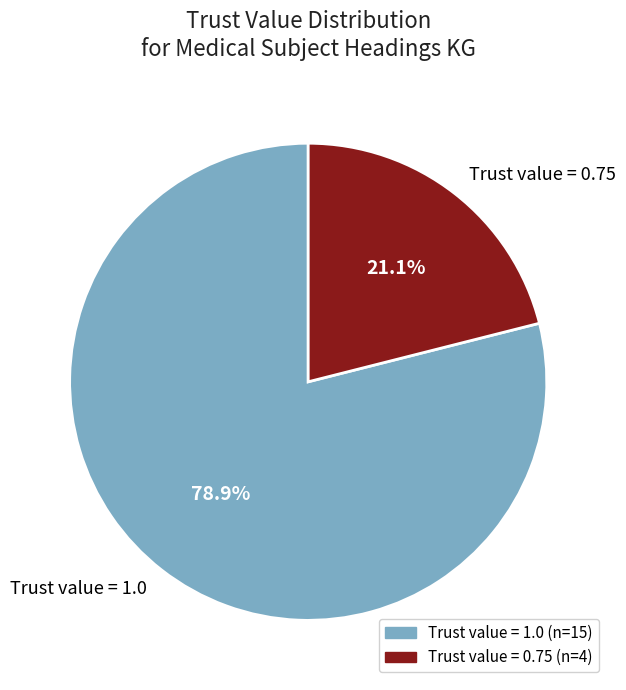

How many slices are in this pie chart?

2